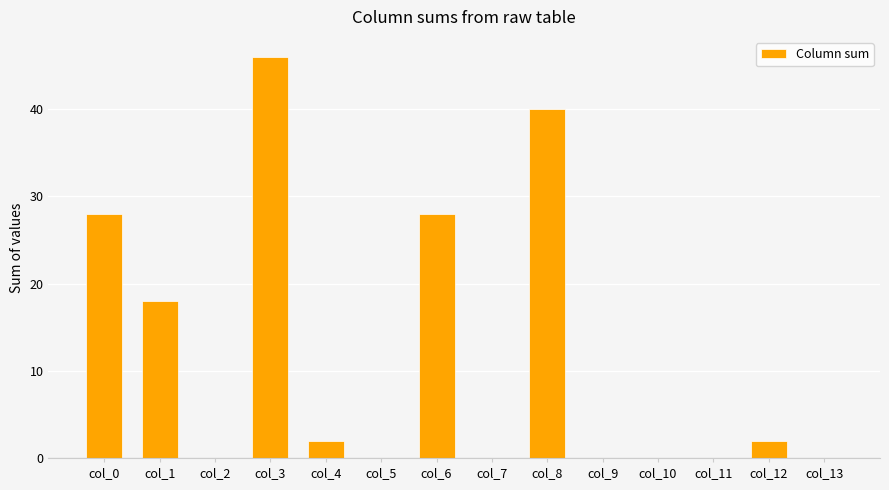

Which category has the highest value across all series?

col_3